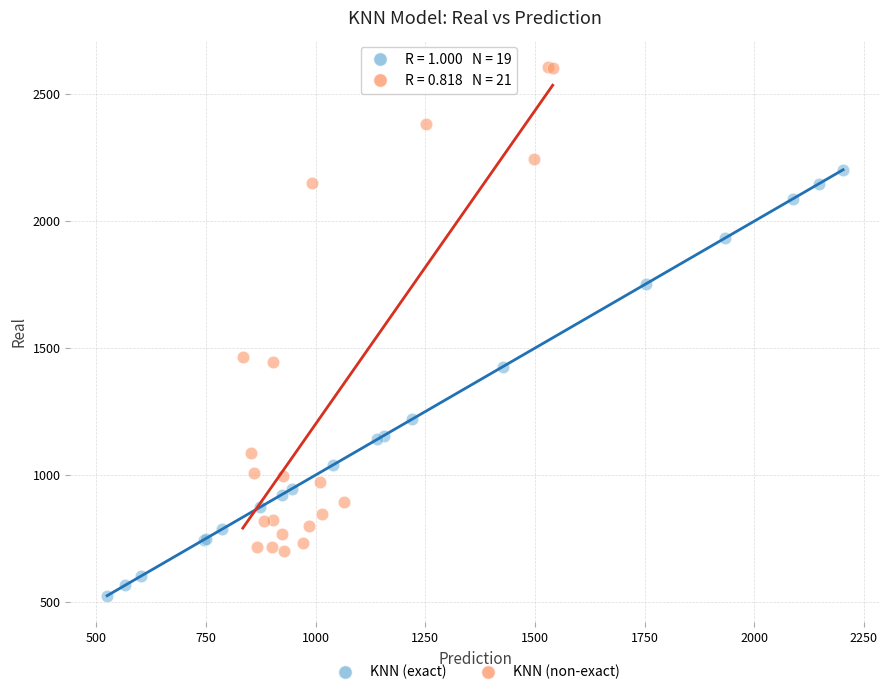

Which series has the widest spread of Y values?

KNN (non-exact)